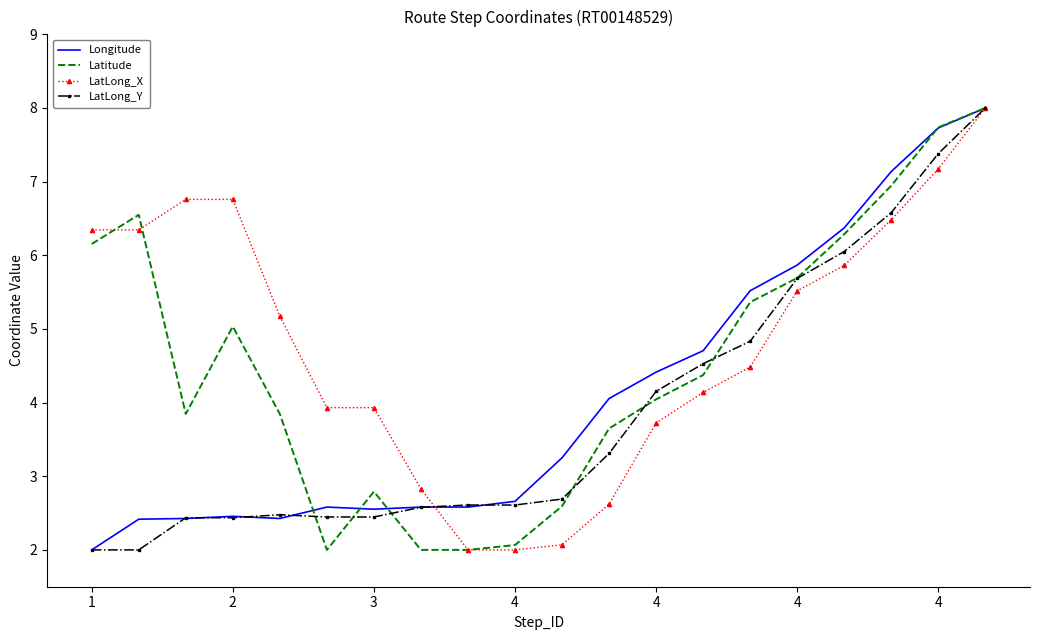

What is the minimum value for LatLong_X?

2.0